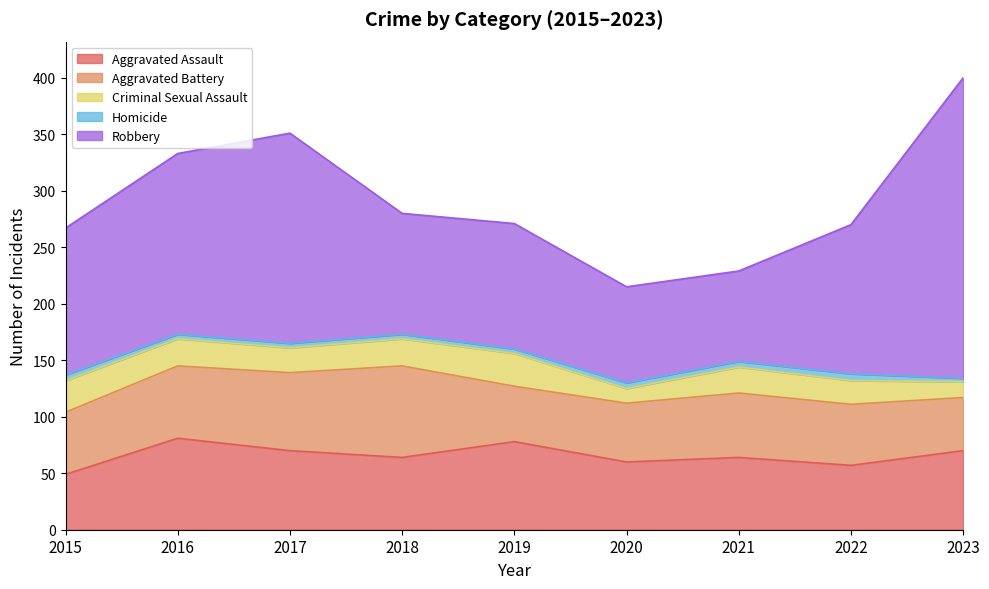

Reading right to left, extract all data points from this chart.

Aggravated Assault: 70	57	64	60	78	64	70	81	49
Aggravated Battery: 47	54	57	52	49	81	69	64	55
Criminal Sexual Assault: 14	21	23	13	29	24	22	24	28
Homicide: 3	6	5	5	4	4	4	4	5
Robbery: 266	132	80	85	111	107	186	160	130